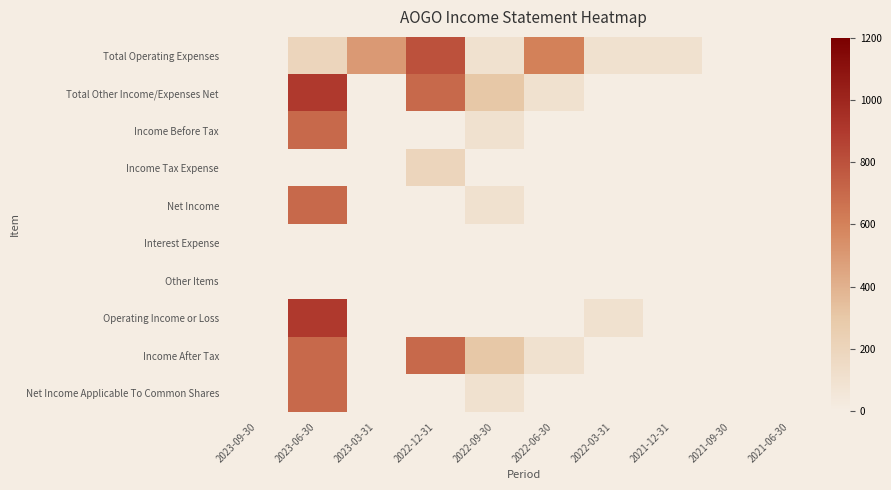

Reading right to left, transcribe all the data shown in this chart.

Total Operating Expenses: 2021-06-30=0	2021-09-30=0	2021-12-31=100	2022-03-31=100	2022-06-30=600	2022-09-30=100	2022-12-31=800	2023-03-31=500	2023-06-30=200	2023-09-30=0
Total Other Income/Expenses Net: 2021-06-30=0	2021-09-30=0	2021-12-31=0	2022-03-31=0	2022-06-30=100	2022-09-30=300	2022-12-31=700	2023-03-31=0	2023-06-30=900	2023-09-30=0
Income Before Tax: 2021-06-30=0	2021-09-30=0	2021-12-31=0	2022-03-31=0	2022-06-30=0	2022-09-30=100	2022-12-31=0	2023-03-31=0	2023-06-30=700	2023-09-30=0
Income Tax Expense: 2021-06-30=0	2021-09-30=0	2021-12-31=0	2022-03-31=0	2022-06-30=0	2022-09-30=0	2022-12-31=200	2023-03-31=0	2023-06-30=0	2023-09-30=0
Net Income: 2021-06-30=0	2021-09-30=0	2021-12-31=0	2022-03-31=0	2022-06-30=0	2022-09-30=100	2022-12-31=0	2023-03-31=0	2023-06-30=700	2023-09-30=0
Interest Expense: 2021-06-30=0	2021-09-30=0	2021-12-31=0	2022-03-31=0	2022-06-30=0	2022-09-30=0	2022-12-31=0	2023-03-31=0	2023-06-30=0	2023-09-30=0
Other Items: 2021-06-30=0	2021-09-30=0	2021-12-31=0	2022-03-31=0	2022-06-30=0	2022-09-30=0	2022-12-31=0	2023-03-31=0	2023-06-30=0	2023-09-30=0
Operating Income or Loss: 2021-06-30=0	2021-09-30=0	2021-12-31=0	2022-03-31=100	2022-06-30=0	2022-09-30=0	2022-12-31=0	2023-03-31=0	2023-06-30=900	2023-09-30=0
Income After Tax: 2021-06-30=0	2021-09-30=0	2021-12-31=0	2022-03-31=0	2022-06-30=100	2022-09-30=300	2022-12-31=700	2023-03-31=0	2023-06-30=700	2023-09-30=0
Net Income Applicable To Common Shares: 2021-06-30=0	2021-09-30=0	2021-12-31=0	2022-03-31=0	2022-06-30=0	2022-09-30=100	2022-12-31=0	2023-03-31=0	2023-06-30=700	2023-09-30=0